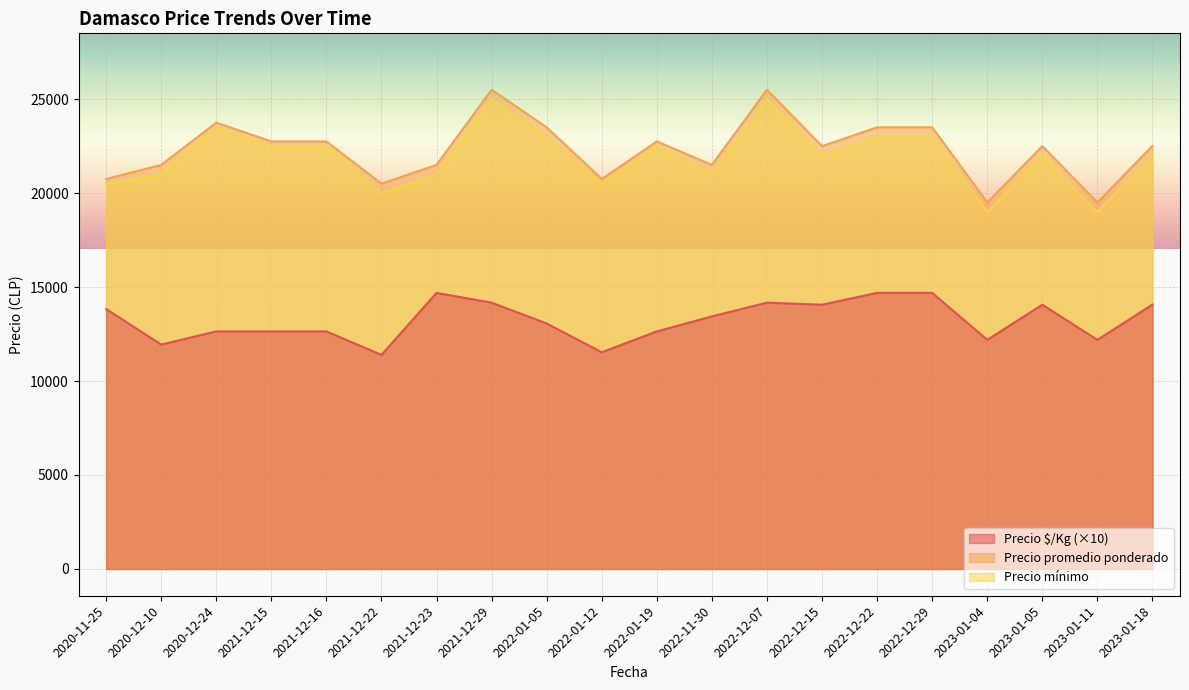

What is the spread (max minus min) of values at 2021-12-22?

9110